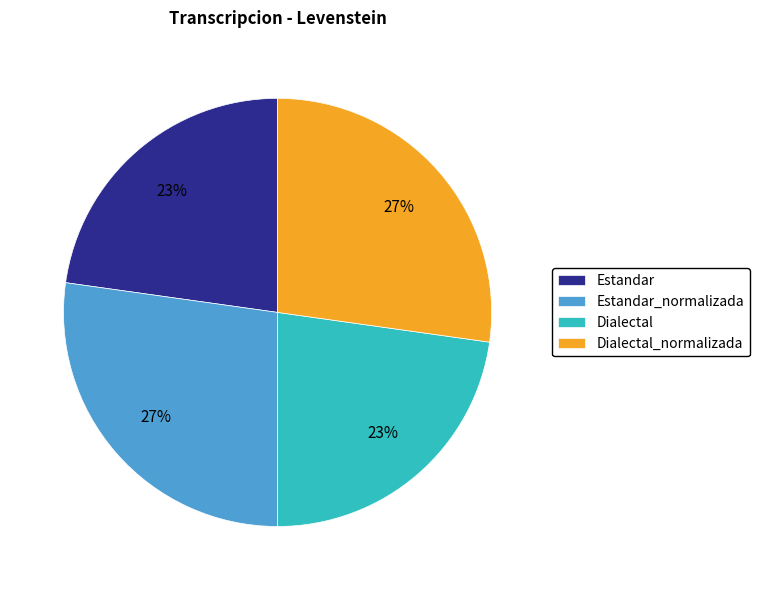

How many slices are in this pie chart?

4